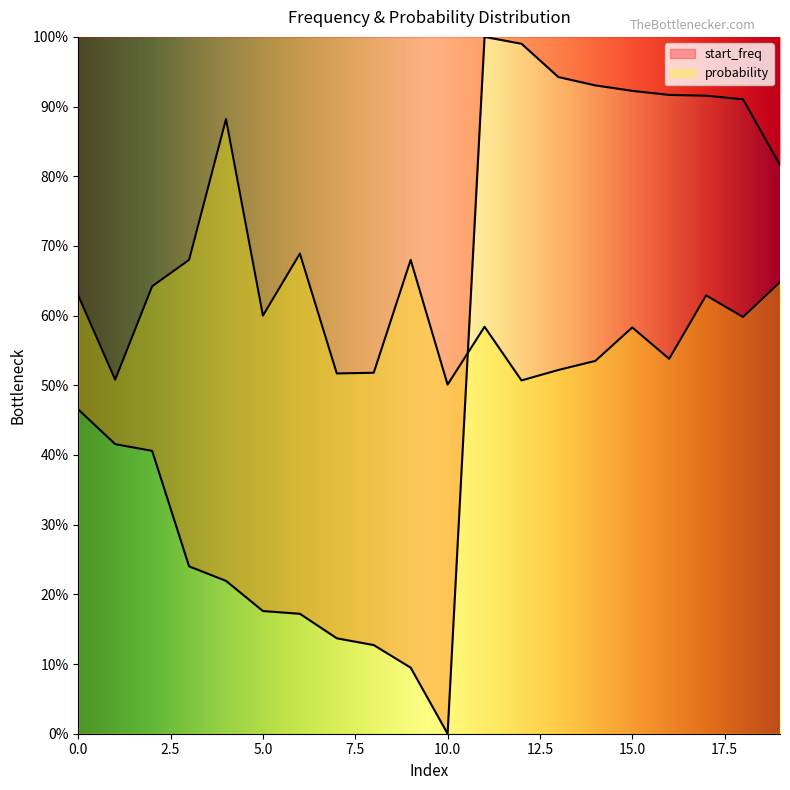

Which category has the lowest value in the start_freq series?

10